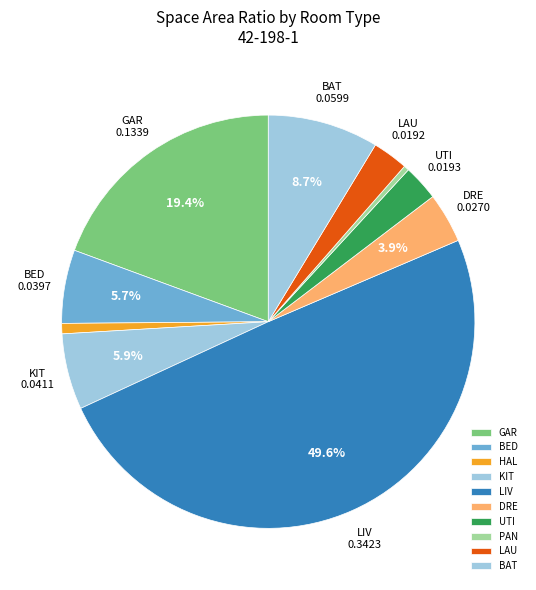

What percentage is the HAL slice, to the nearest percent?

1%